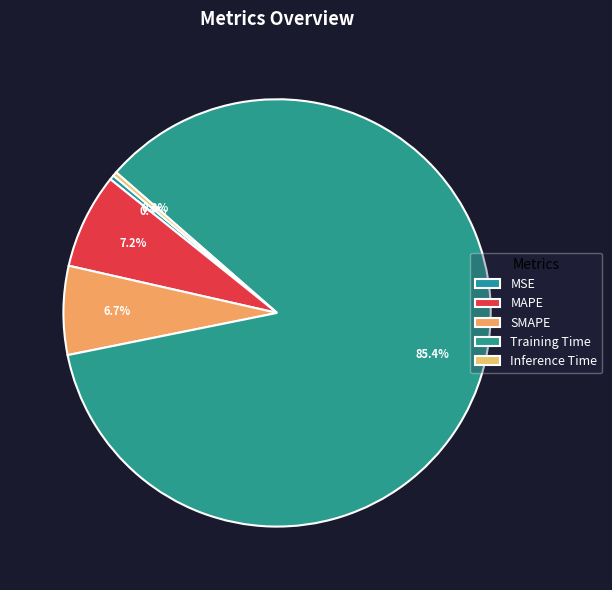

Is there any slice that represents more than half of the pie?

Yes